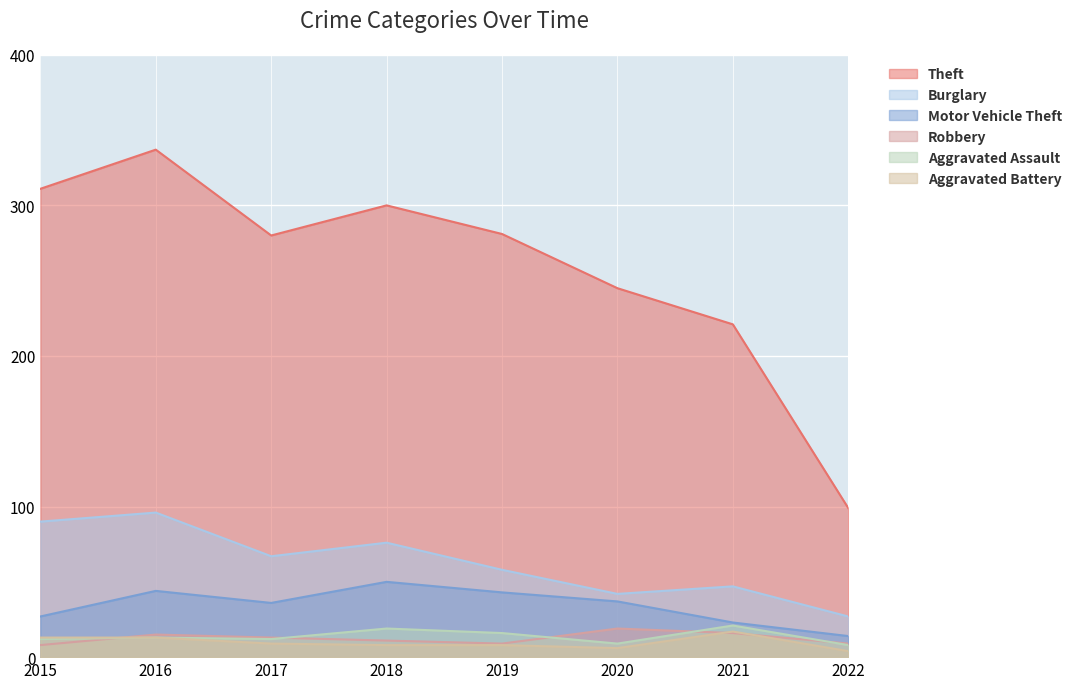

True or false: Aggravated Battery and Robbery cross at least once.

True